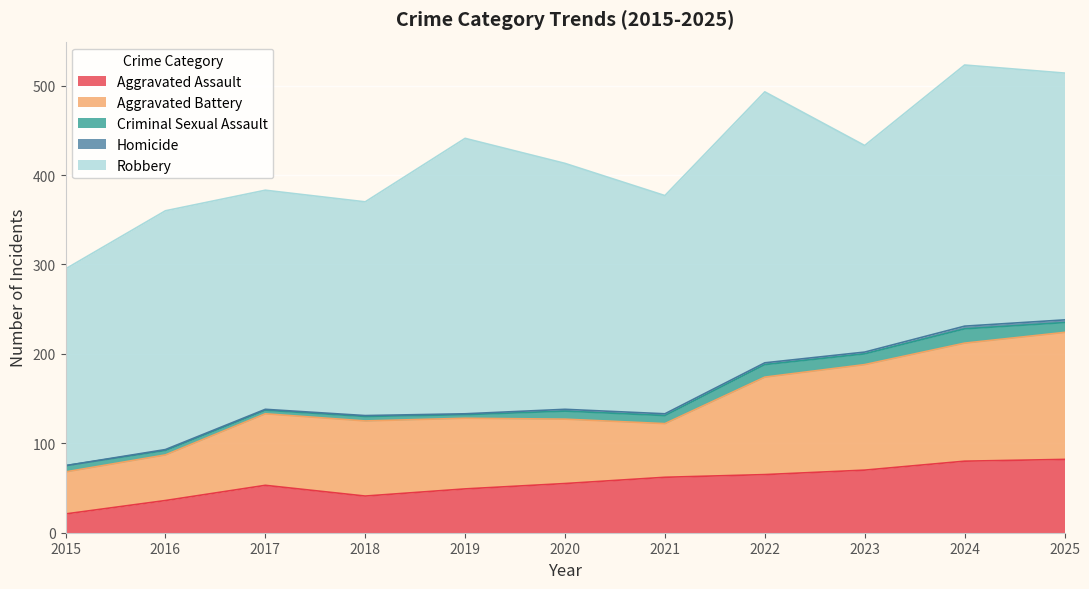

What is the total value across all series at 2023?

433